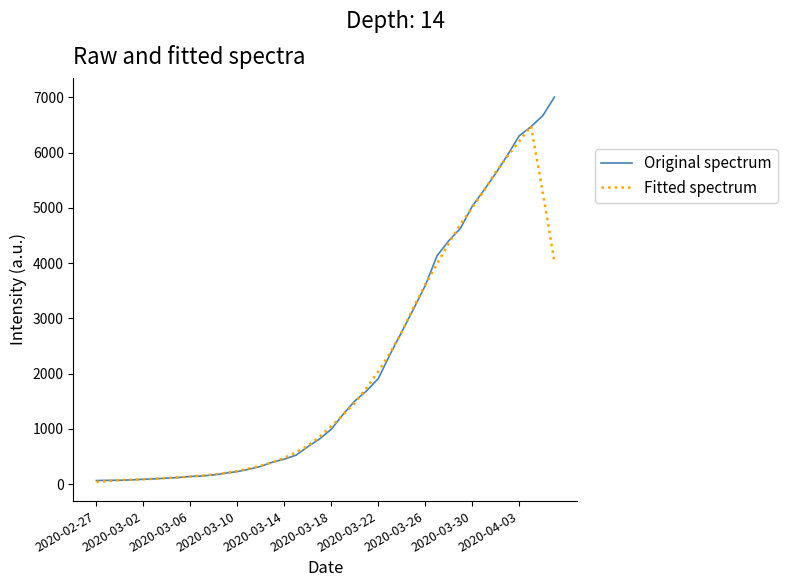

List the series in order of their peak value, highest first.

Original spectrum, Fitted spectrum